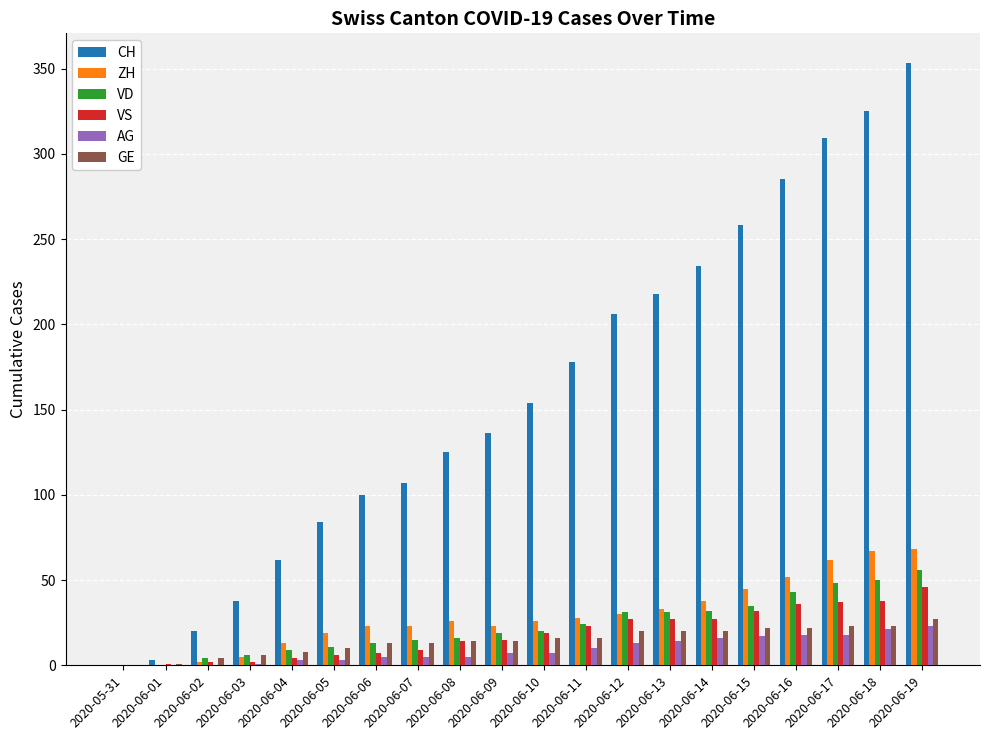

Is the value of VD at 2020-06-06 greater than the value of VS at 2020-06-13?

No